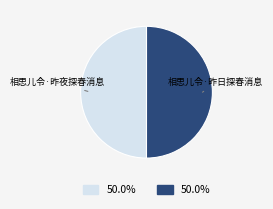

Approximately how many times larger is the value at 相思儿令·昨日探春消息 compared to 相思儿令·昨夜探春消息?

1.0